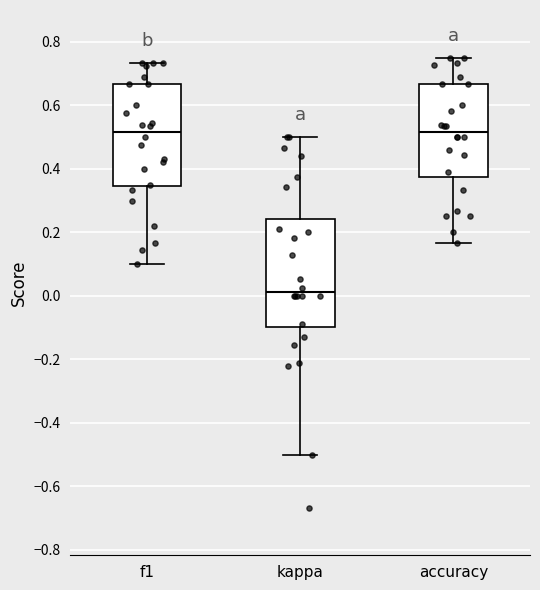

Reading left to right, read every box against the y-axis: the position of its median line, the range the box covers, and the ends of its whiskers. The values are not printed on the chart, so give them approximately, as read against the axis.

f1: median 0.52, box 0.34 to 0.66, whiskers 0.10 to 0.74
kappa: median 0.02, box -0.10 to 0.24, whiskers -0.50 to 0.50
accuracy: median 0.52, box 0.38 to 0.66, whiskers 0.16 to 0.76